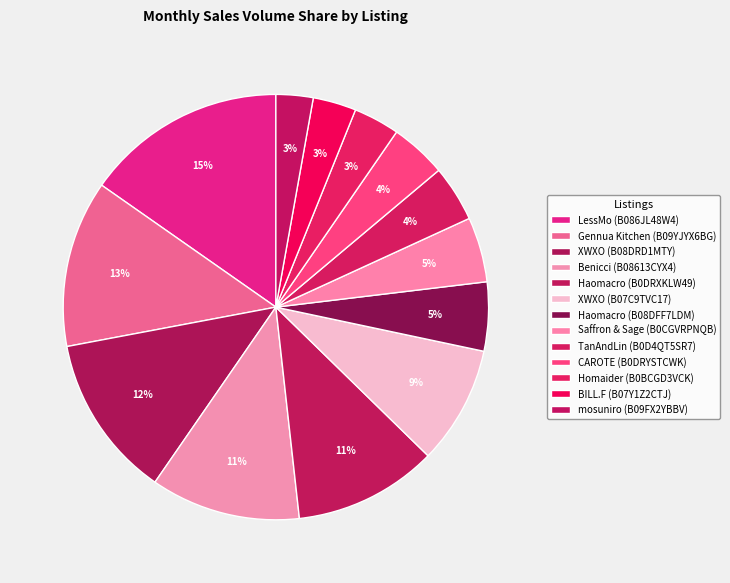

Which has a higher value, Gennua Kitchen (B09YJYX6BG) or Haomacro (B08DFF7LDM)?

Gennua Kitchen (B09YJYX6BG)